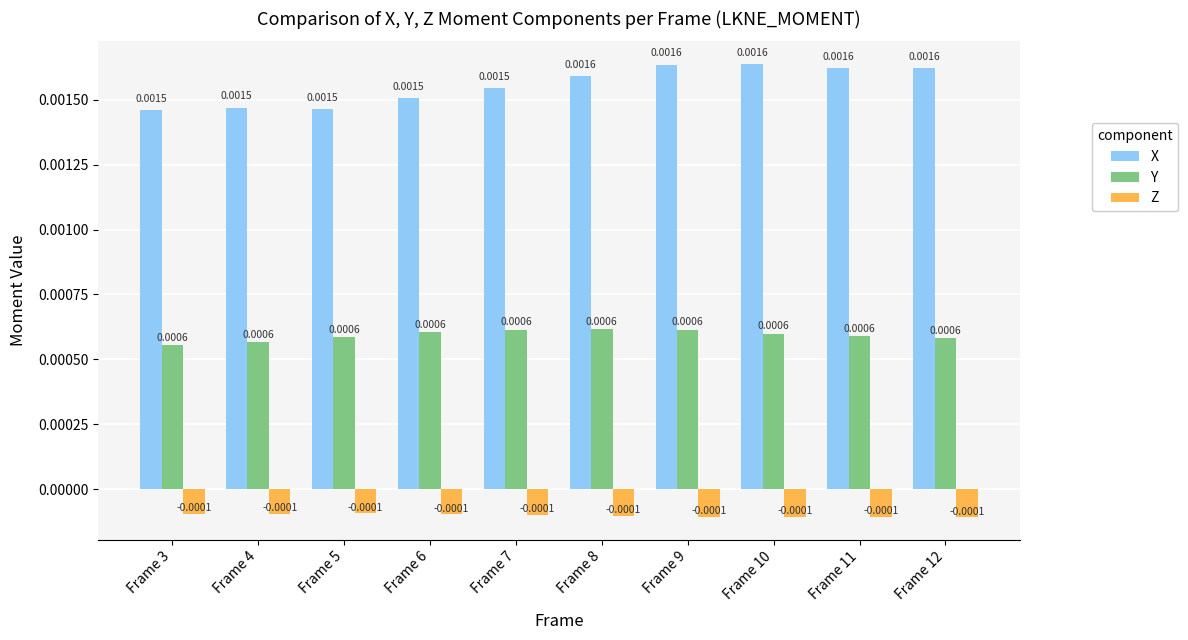

List the series in order of their peak value, lowest first.

Z, Y, X